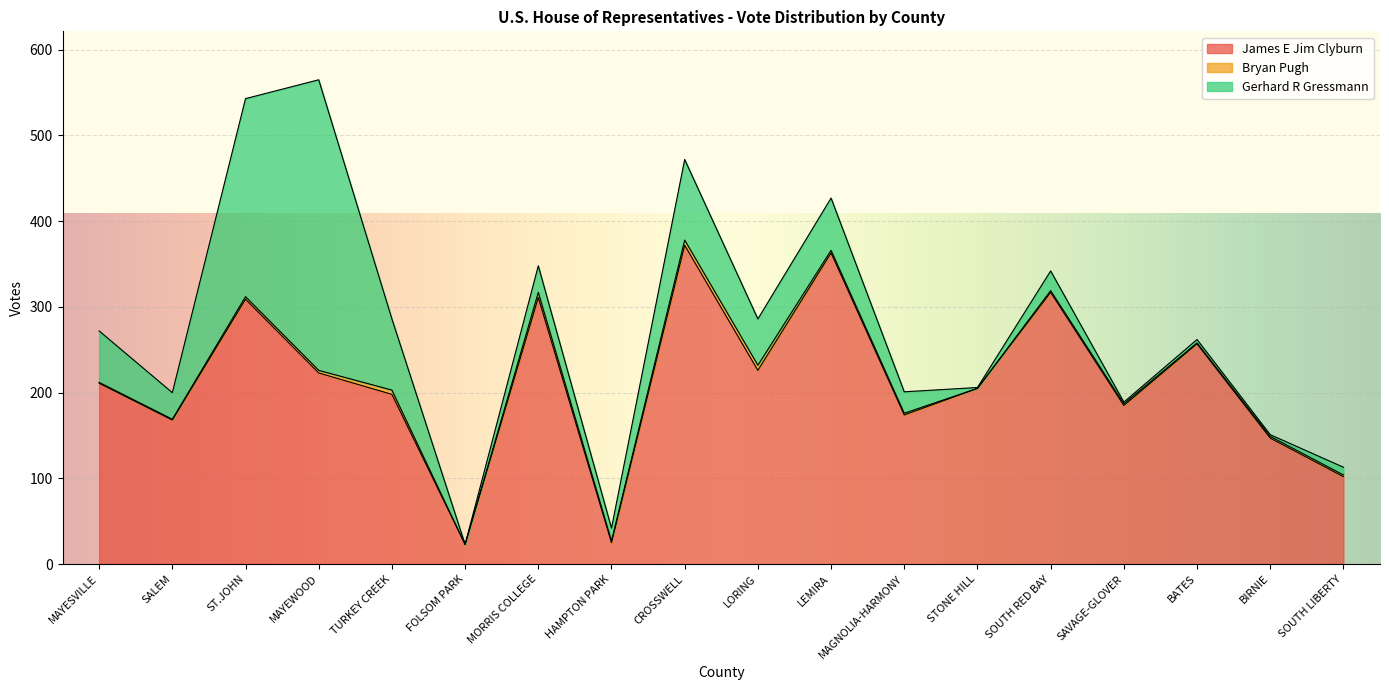

Reading left to right, transcribe all the data shown in this chart.

James E Jim Clyburn: 211	168	309	223	198	23	311	25	372	226	363	174	205	317	185	257	147	102
Bryan Pugh: 1	1	3	3	5	0	6	2	6	6	3	2	0	2	2	1	2	2
Gerhard R Gressmann: 60	31	231	339	83	0	31	15	94	54	61	25	1	23	2	4	2	9